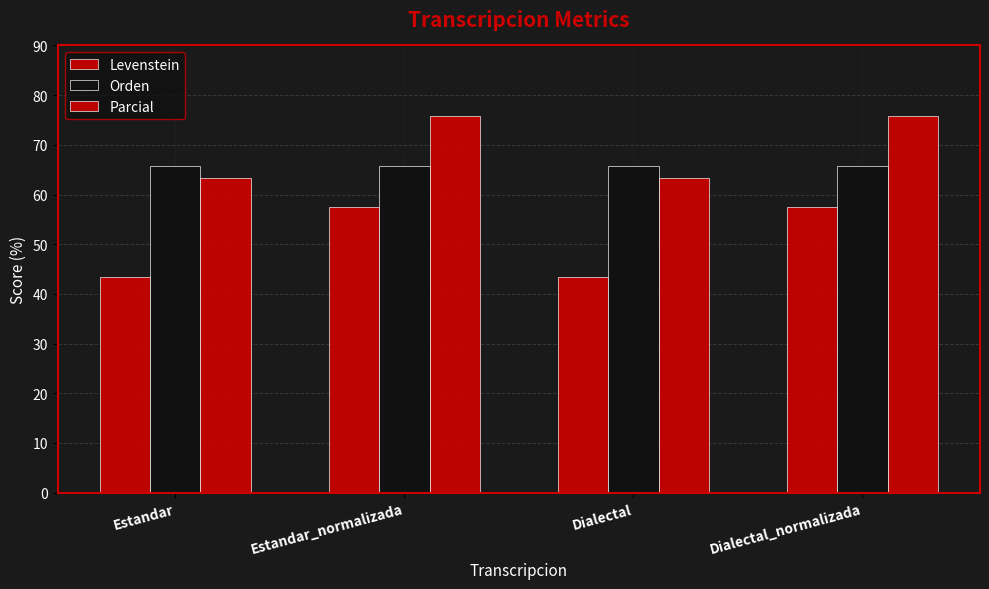

Count the number of data series in this chart.

3